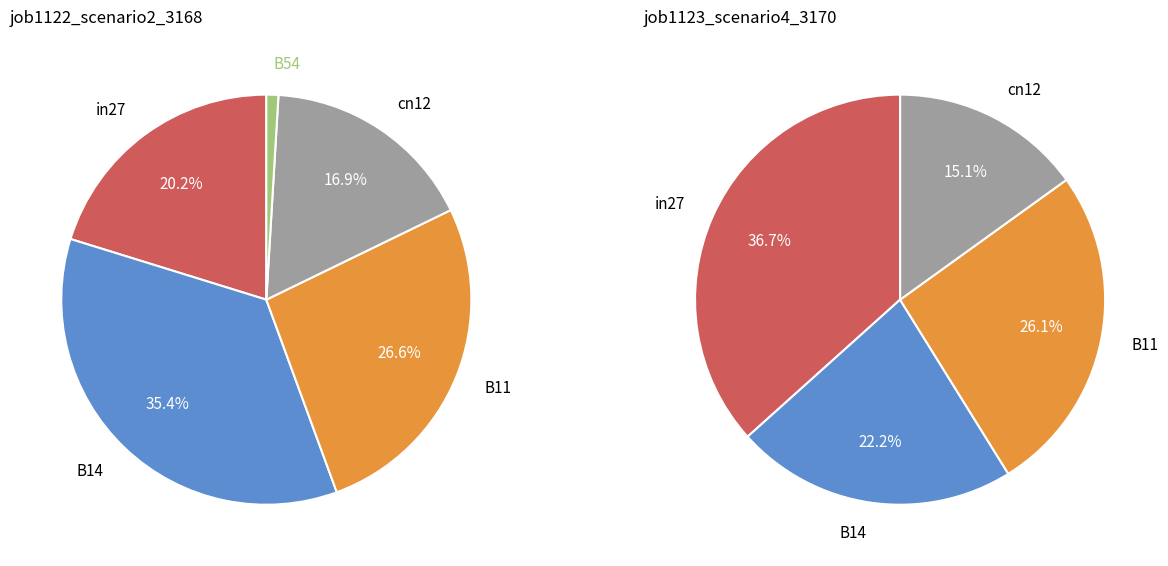

Rank the series at B11 from lowest to highest value.

job1123_scenario4_3170, job1122_scenario2_3168